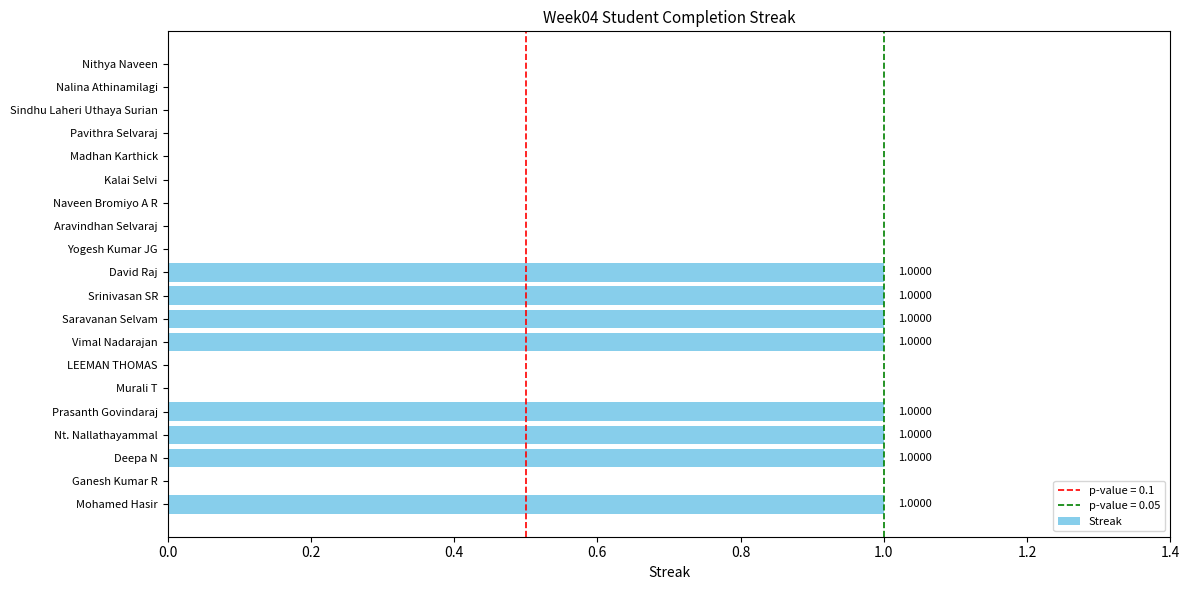

Which has a higher value, Aravindhan Selvaraj or David Raj?

David Raj